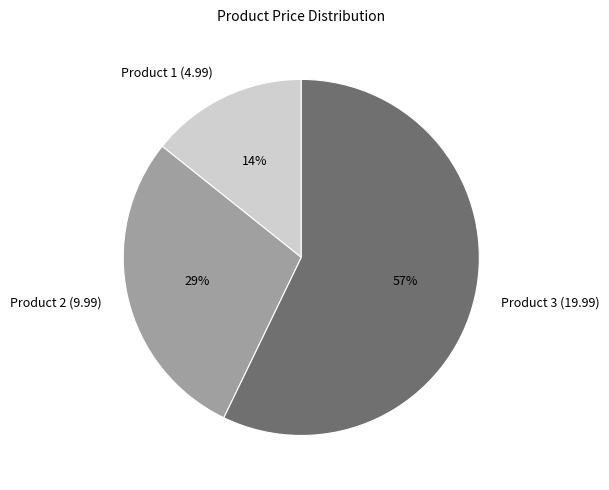

To the nearest percent, what is the average slice percentage?

33%